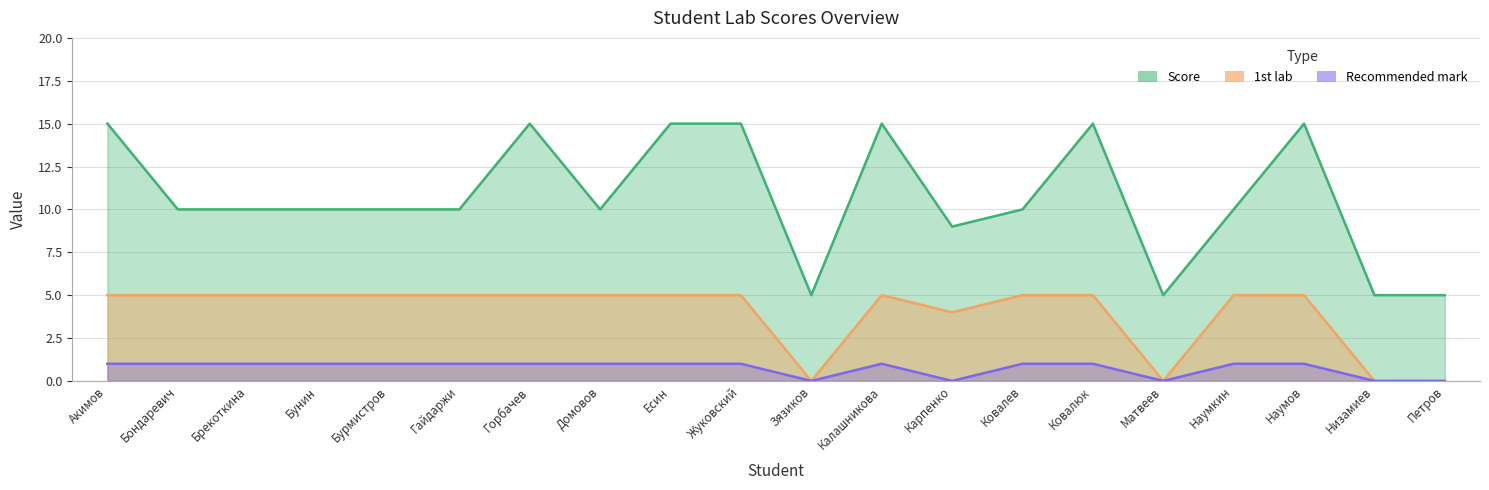

Between Бурмистров and Матвеев, which series saw the biggest shift?

Score